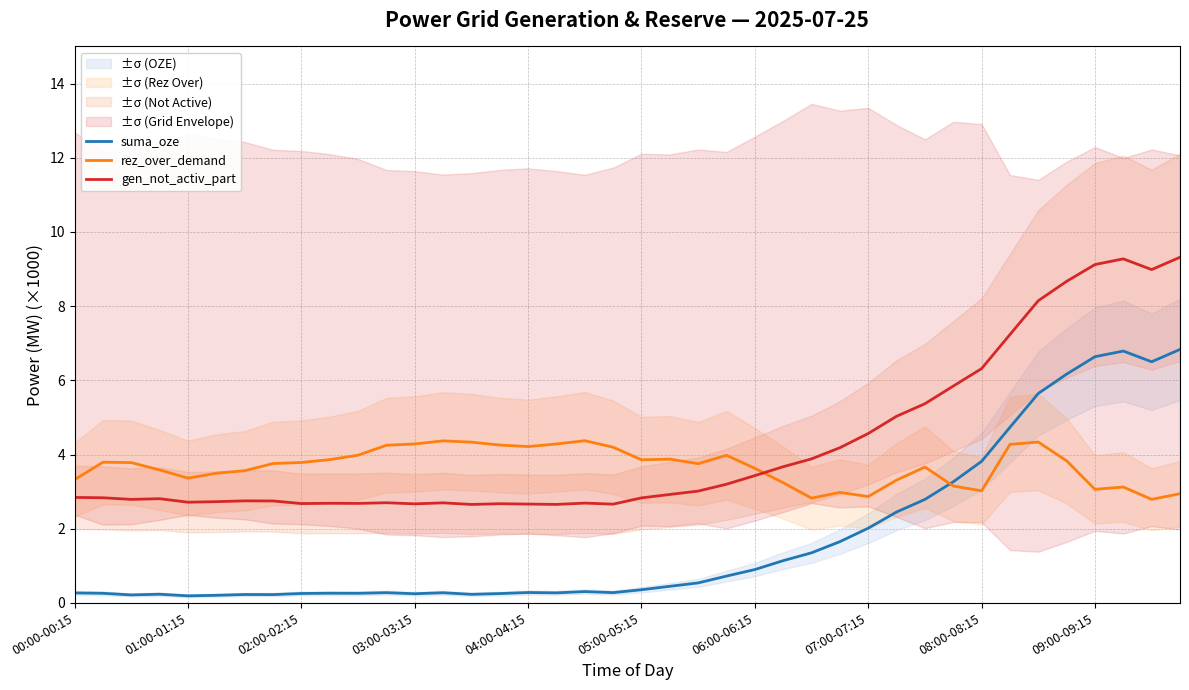

Which series has the widest spread of values?

gen_not_activ_part